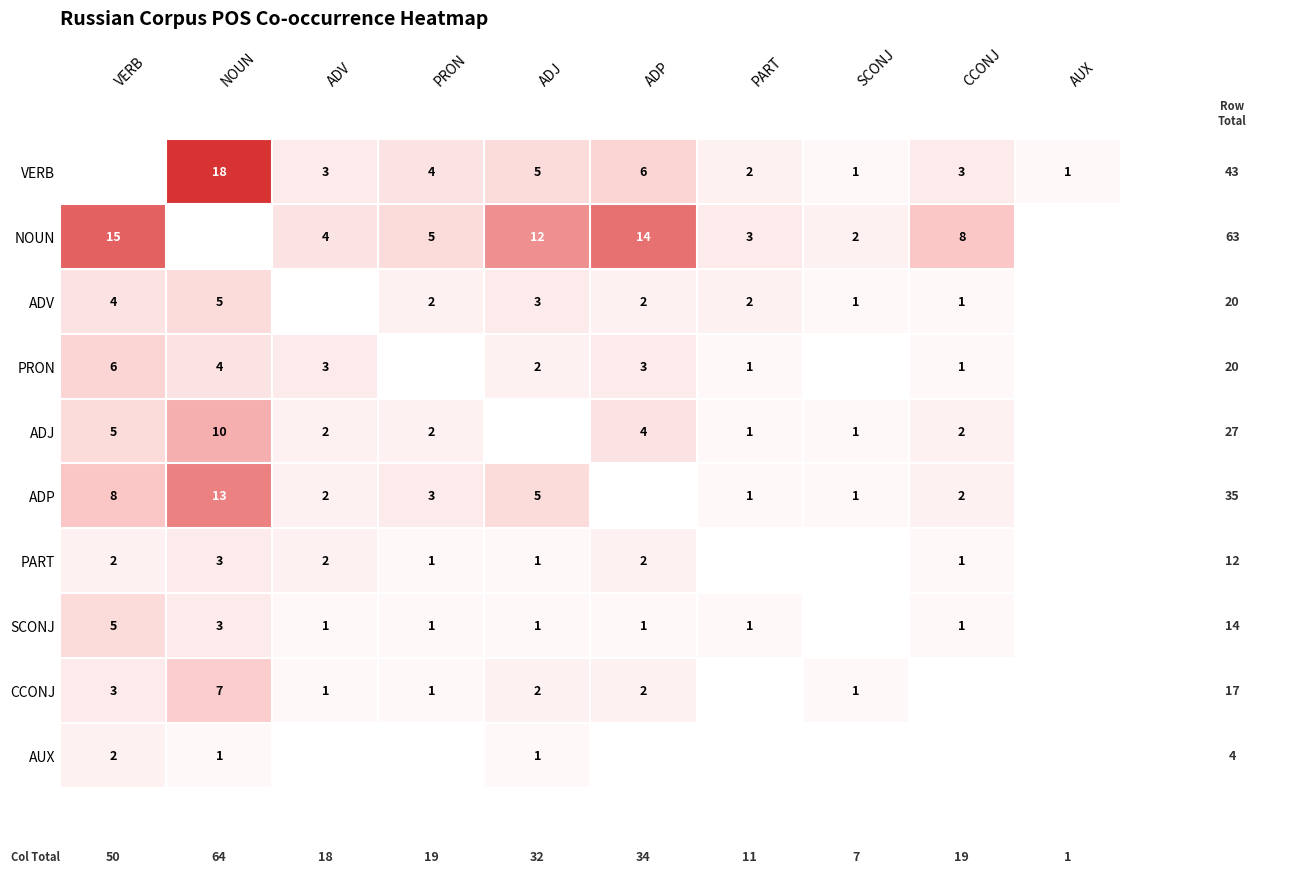

True or false: ADJ has a value of 2 at CCONJ.

True